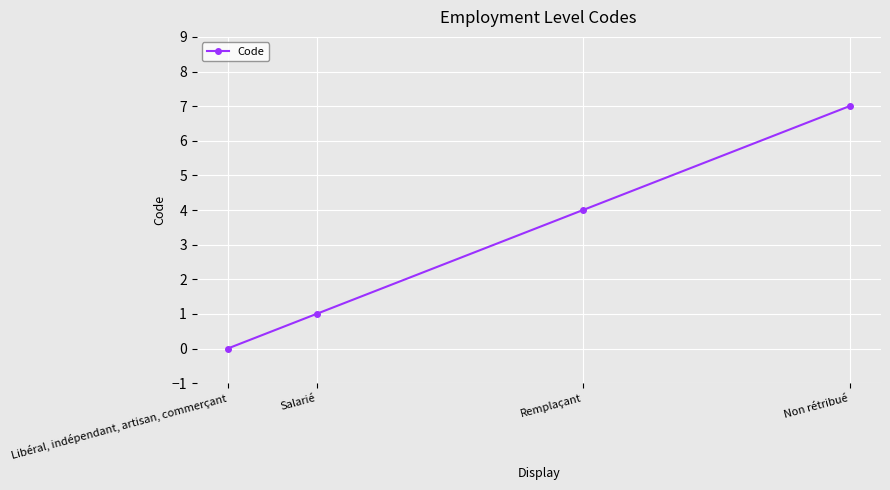

True or false: the data shows -3 at Libéral, indépendant, artisan, commerçant.

False